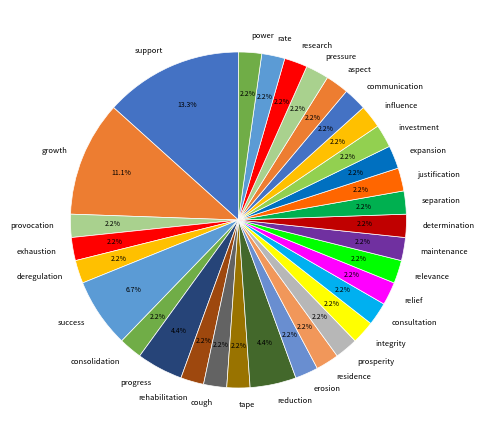

Do aspect and justification together represent more than half of the pie?

No